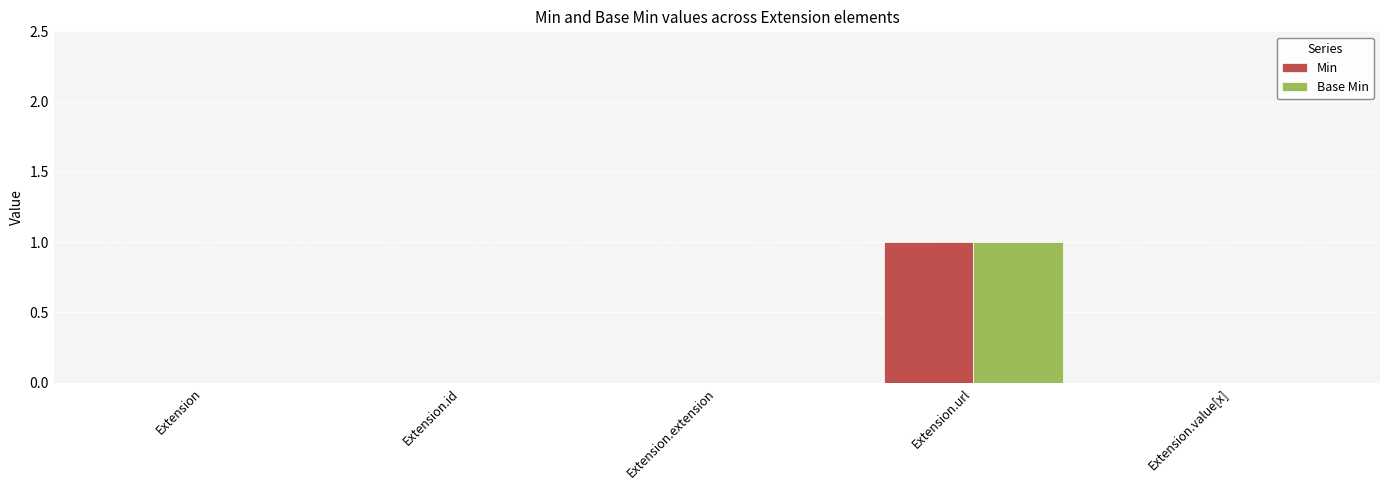

Which category has the highest value in the Min series?

Extension.url